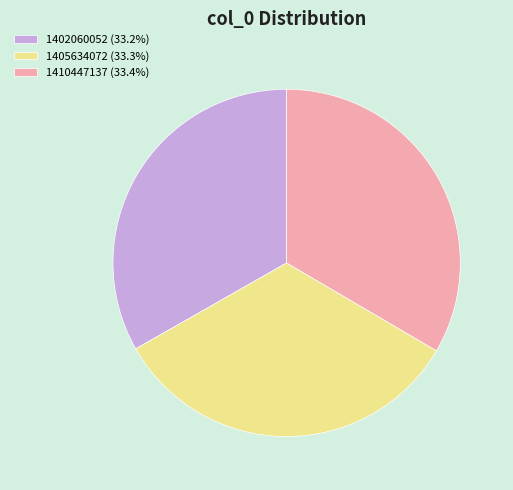

Approximately how many times larger is the value at 1410447137 (33.4%) compared to 1402060052 (33.2%)?

1.0